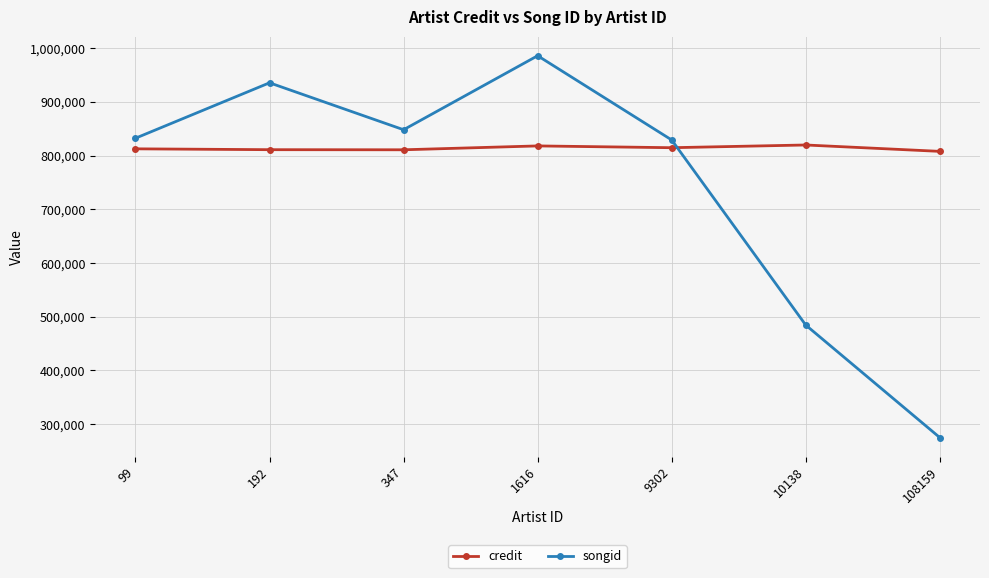

How many data points does each series have?

7